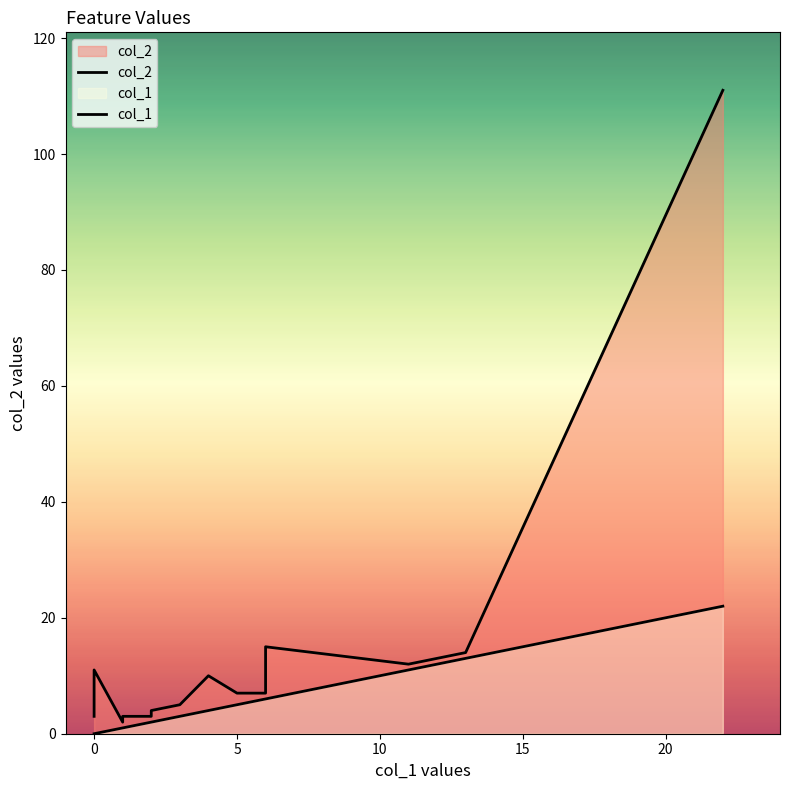

List the series in order of their peak value, lowest first.

col_1, col_2